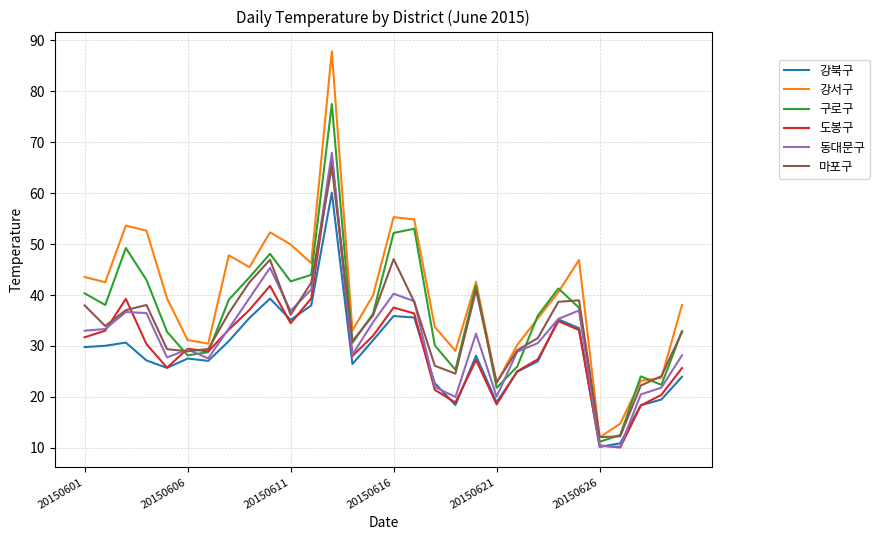

Does the chart display data point markers on the line(s)?

No